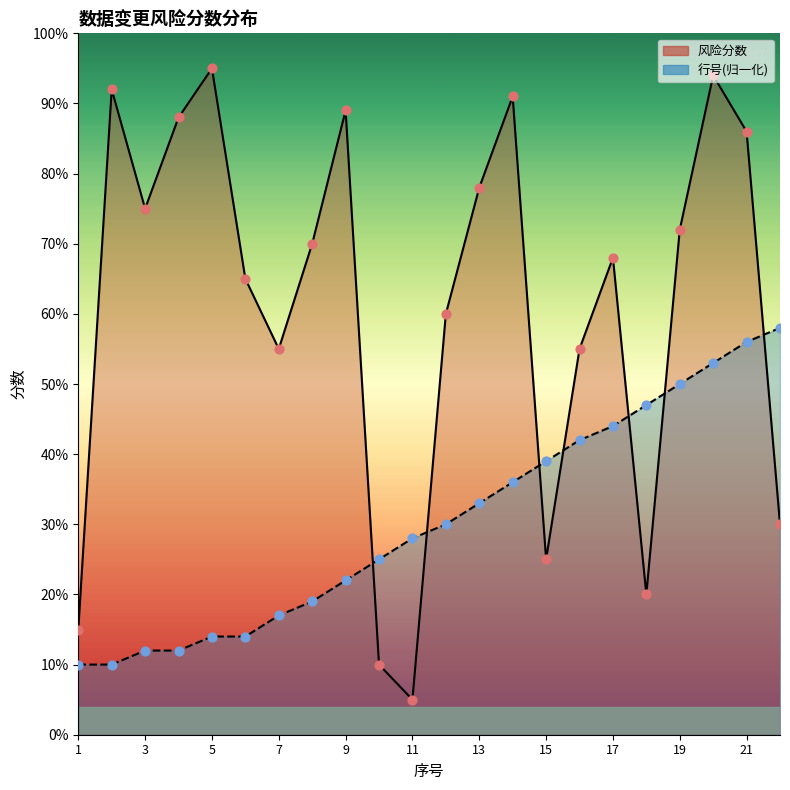

Which series has the widest spread of Y values?

风险分数